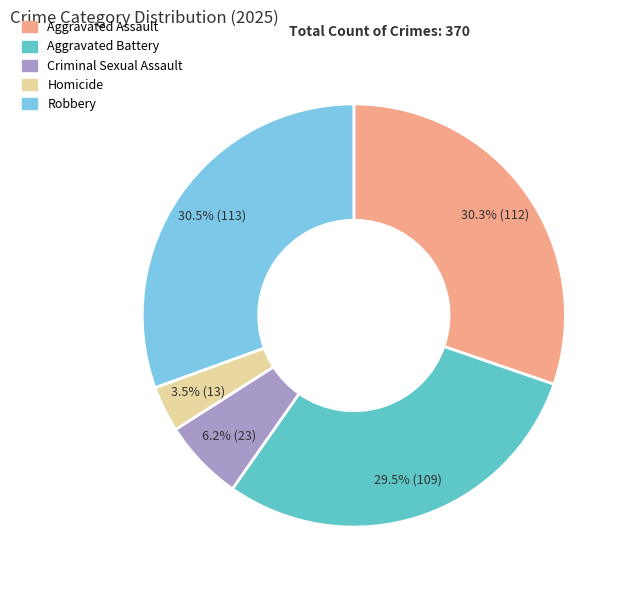

Which slice is the smallest?

Homicide